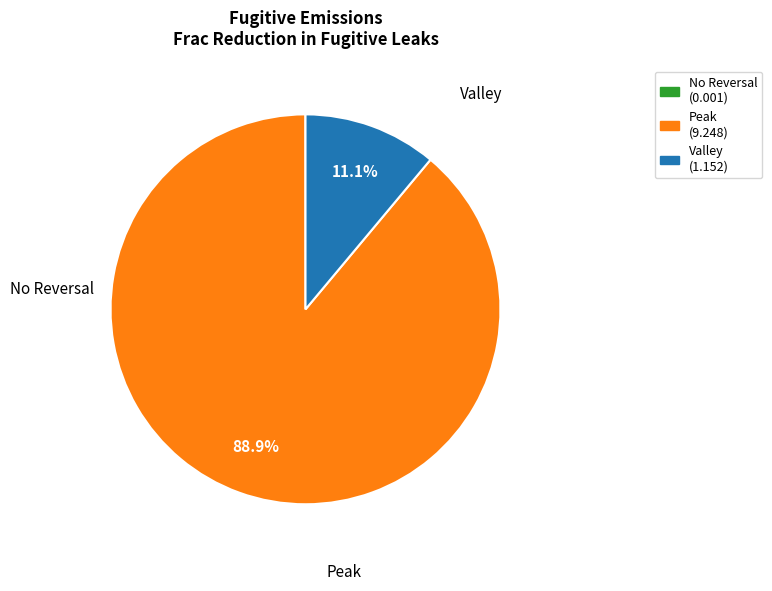

Is there any slice that represents more than half of the pie?

Yes